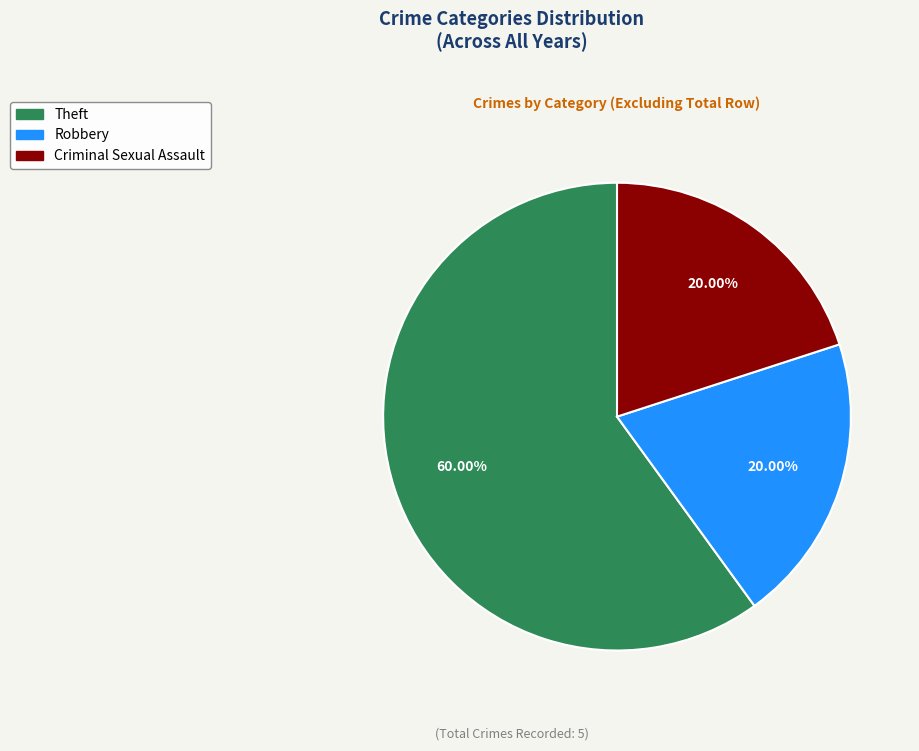

What percentage is the Theft slice, to the nearest percent?

60%